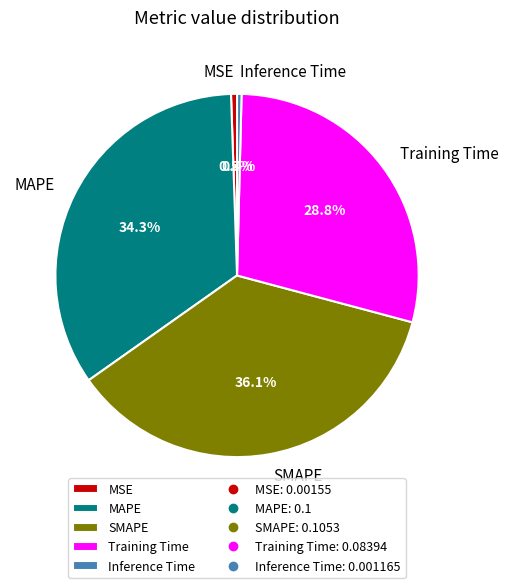

The MAPE slice represents 34% of the pie. True or false?

True